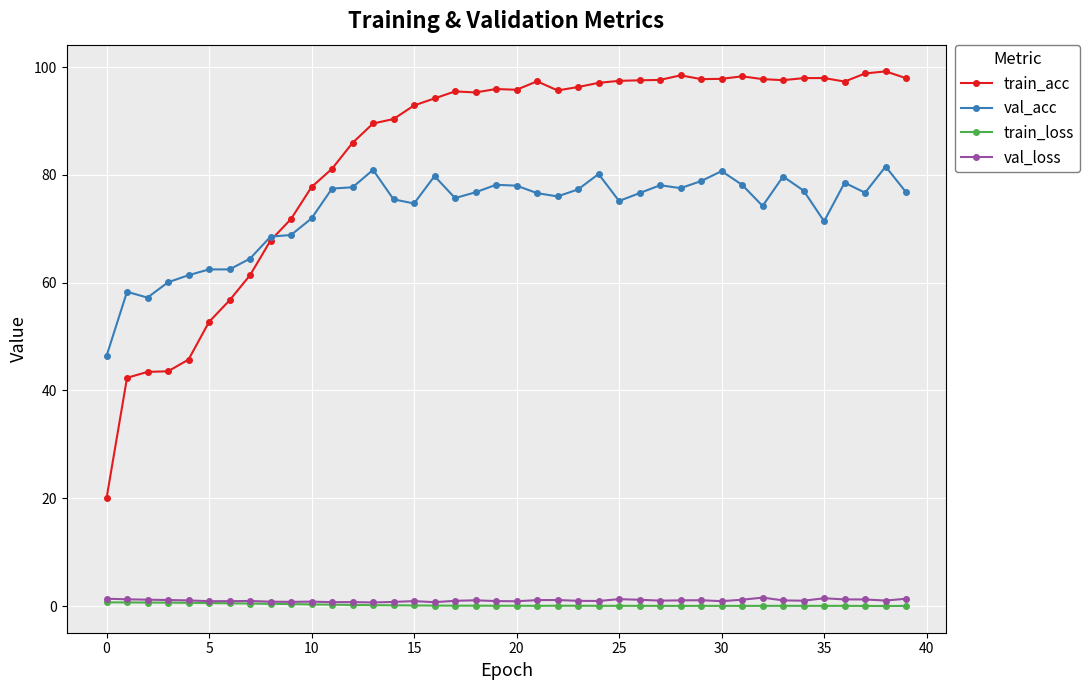

How many lines are shown in the chart?

4